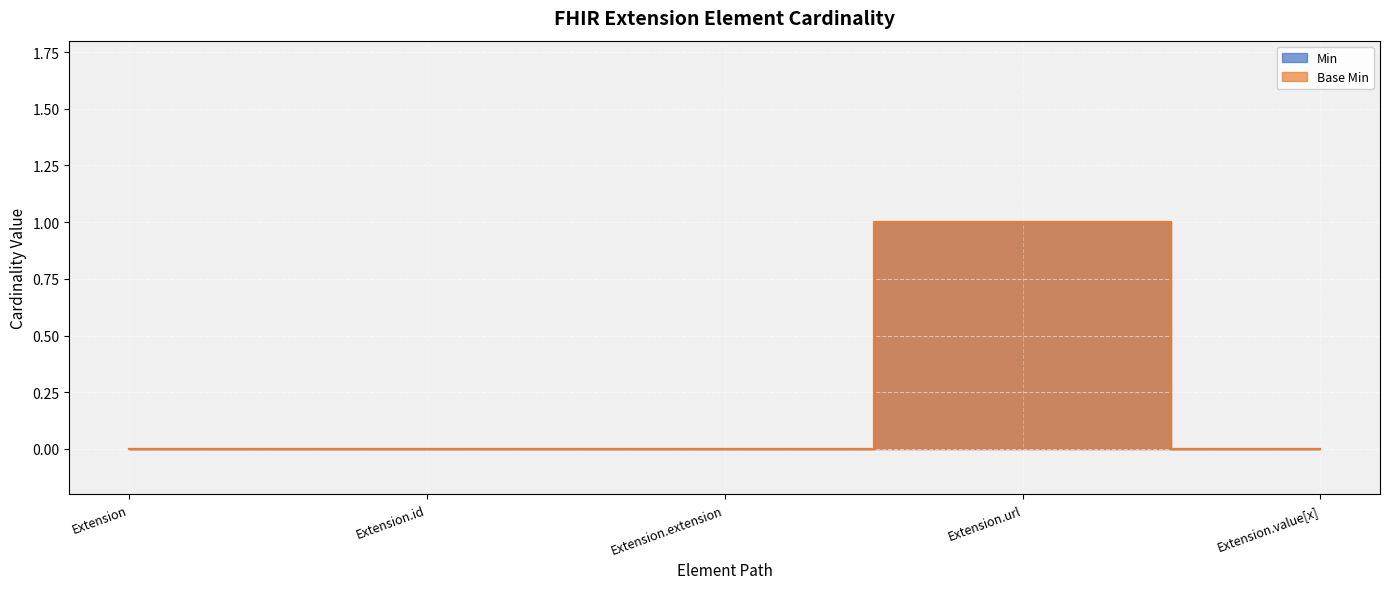

True or false: Base Min and Min cross at least once.

False